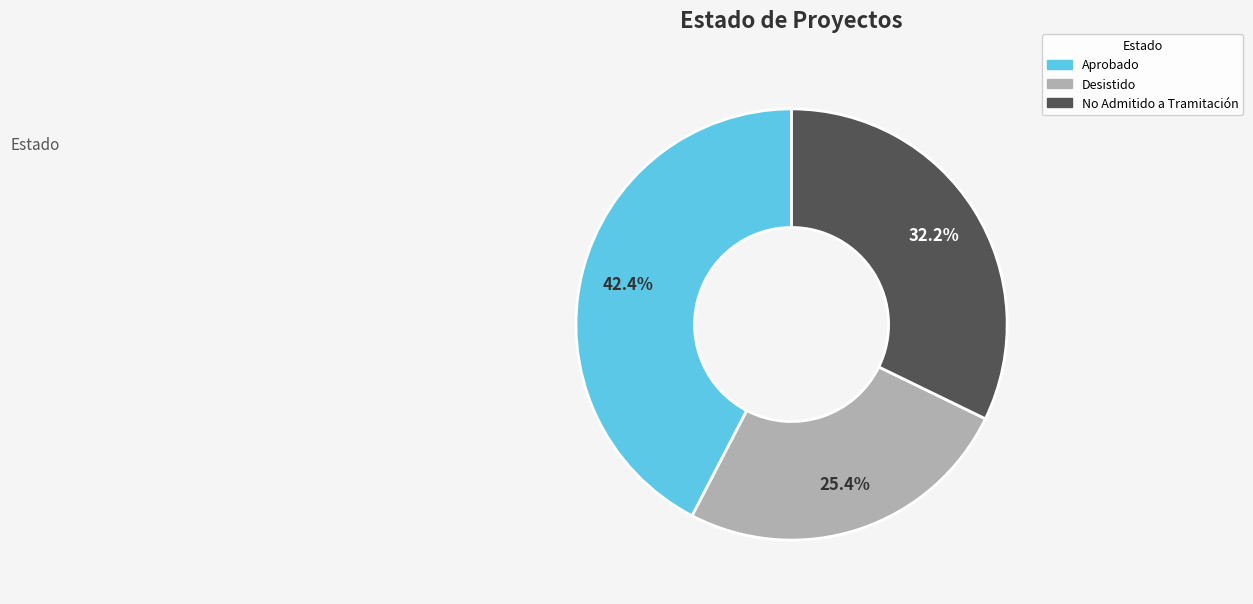

Is it true that No Admitido a Tramitación is 32% of the pie?

True